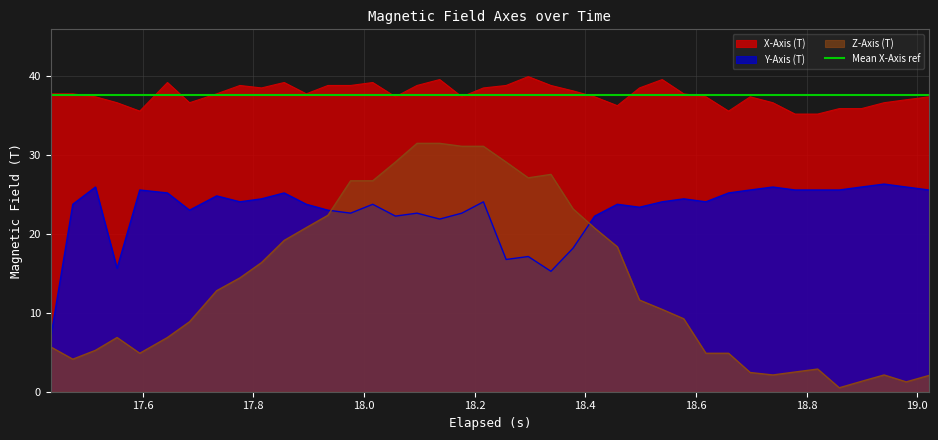

Which series has the widest spread of values?

Z-Axis (T)